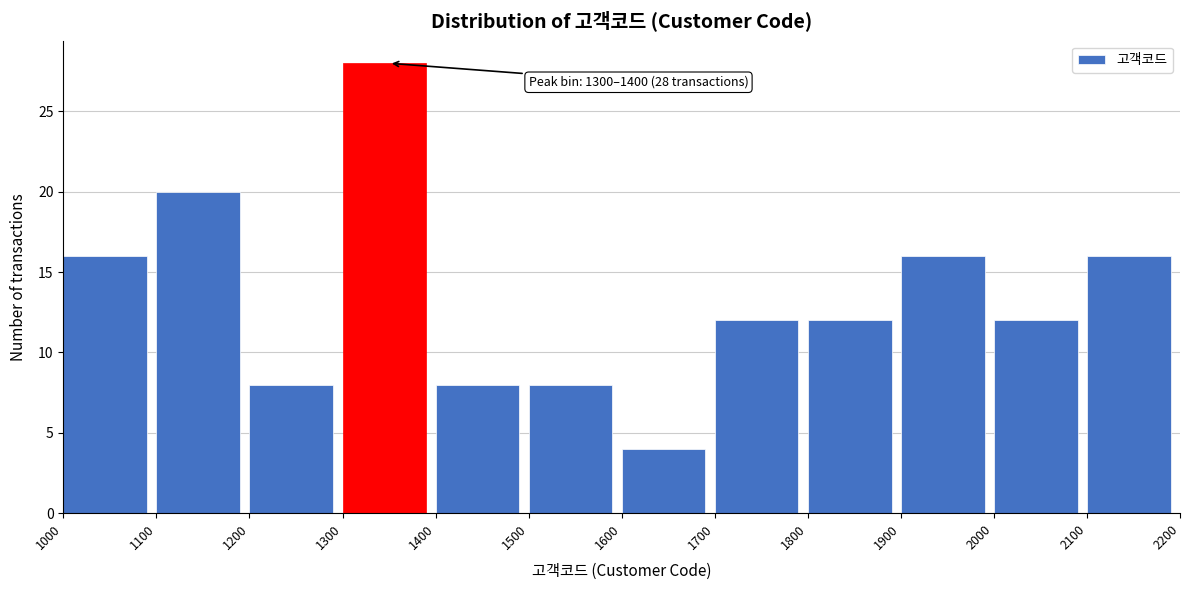

Over which range of the x-axis is the bar tallest?

1300 to 1400